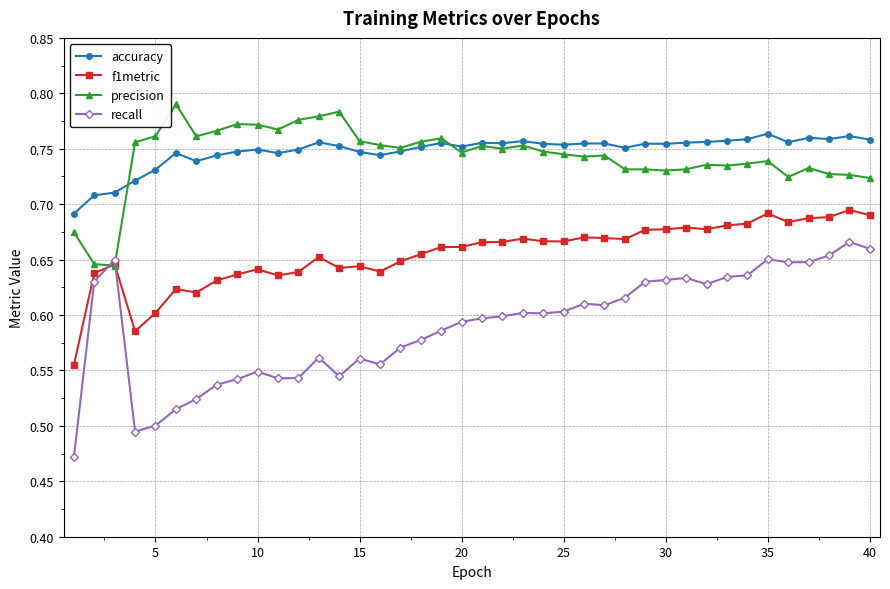

True or false: accuracy and recall intersect in this chart.

False